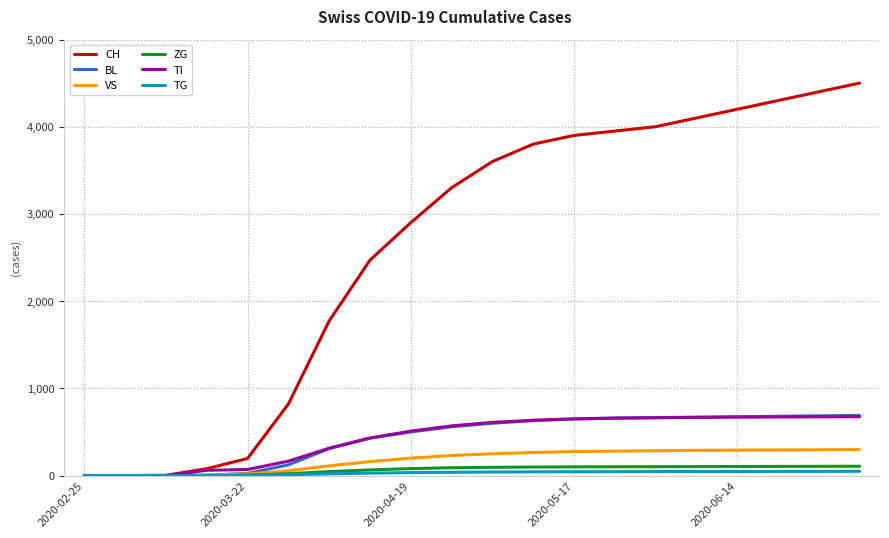

What is the highest value of the TI series?

675